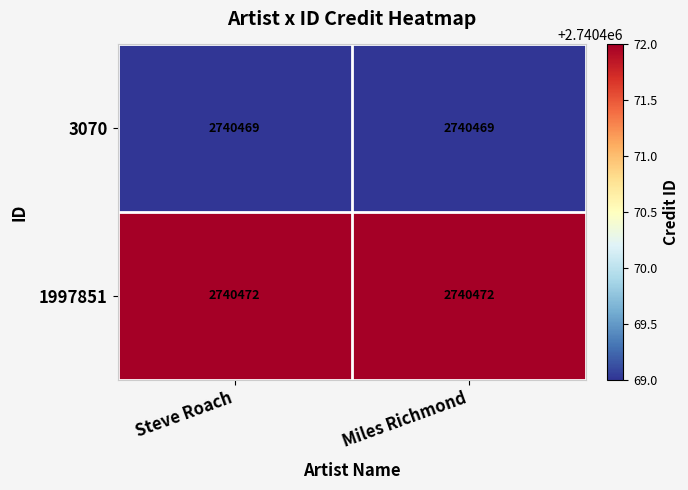

Reading left to right, what are all the values shown in this chart?

3070: 2740469	2740469
1997851: 2740472	2740472